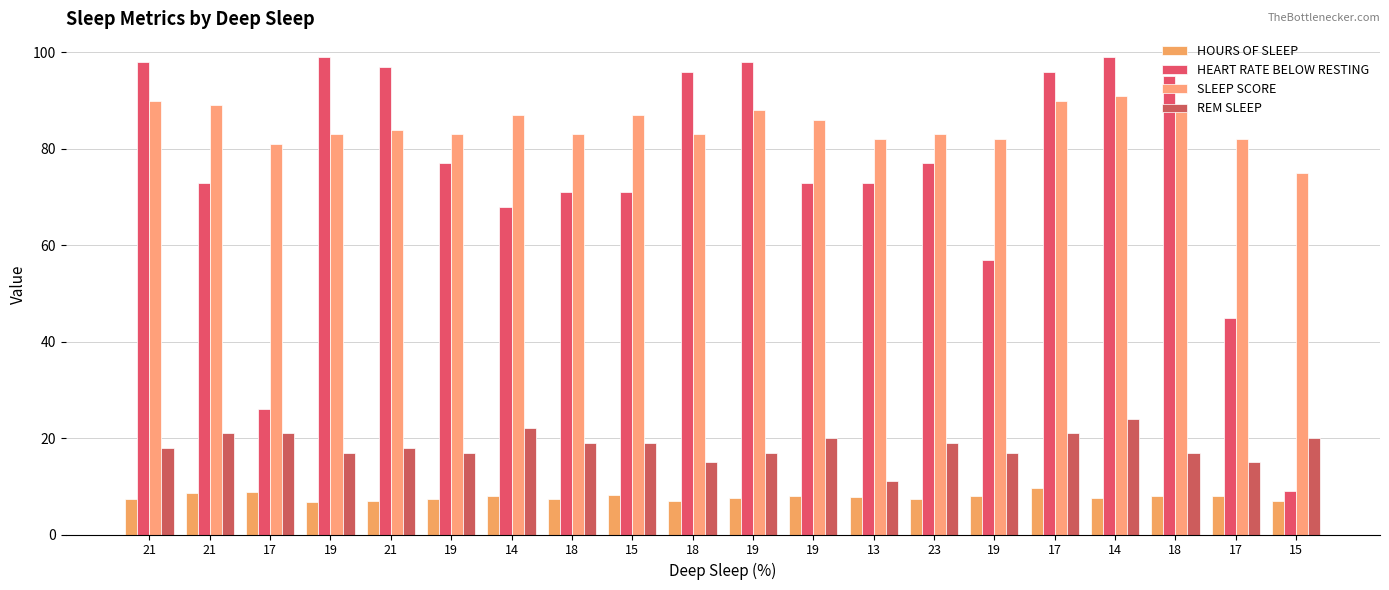

What is the highest value of the REM SLEEP series?

24.0